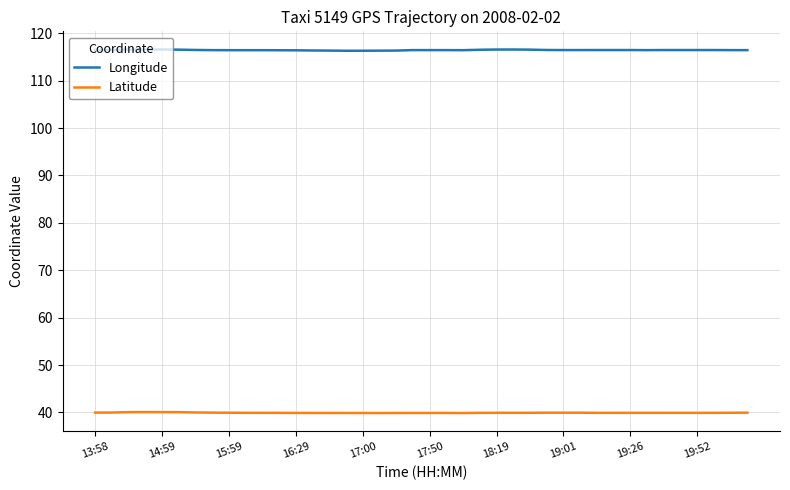

Rank the series by their maximum value, from highest to lowest.

Longitude, Latitude